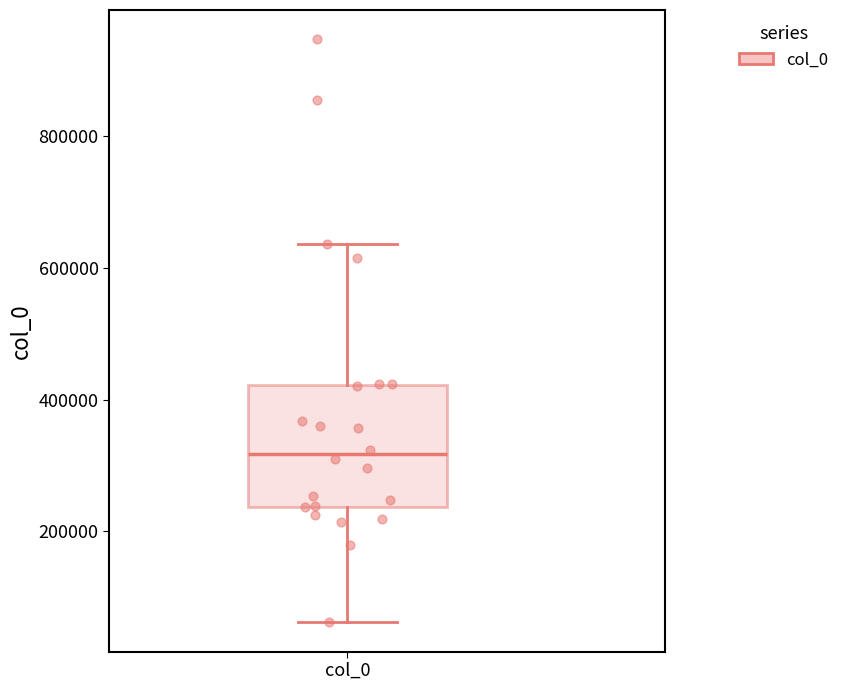

Where is the lower edge of the box for col_0 on the y-axis? The values are not printed on the chart, so give them approximately, as read against the axis.

240000